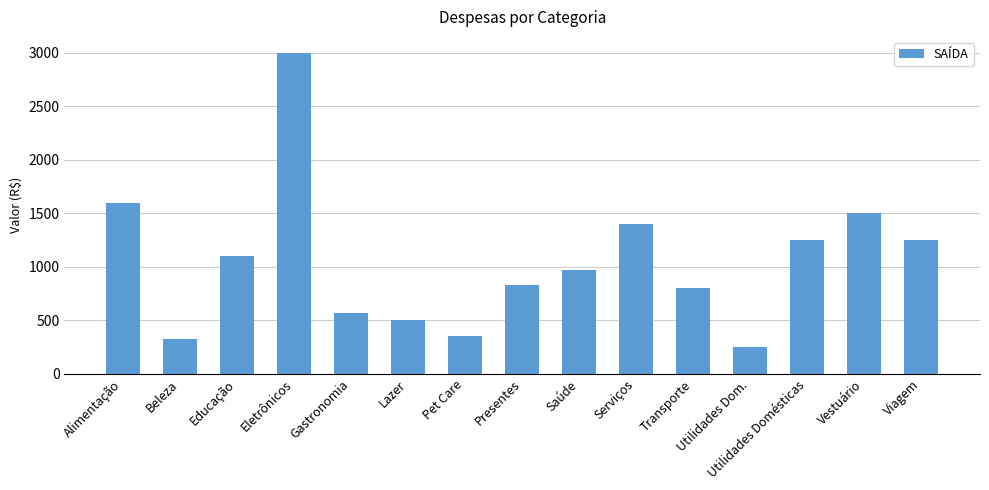

What is the label of the 1st bar from the left?

Alimentação